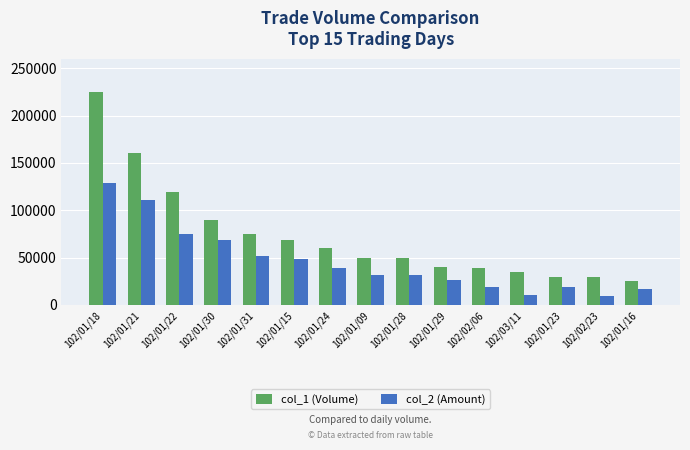

What is the total value across all series at 102/01/23?

48700